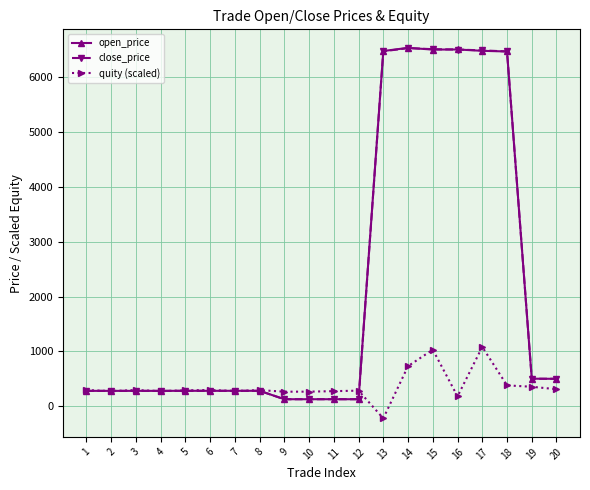

What is the total value across all series at 1?

864.5